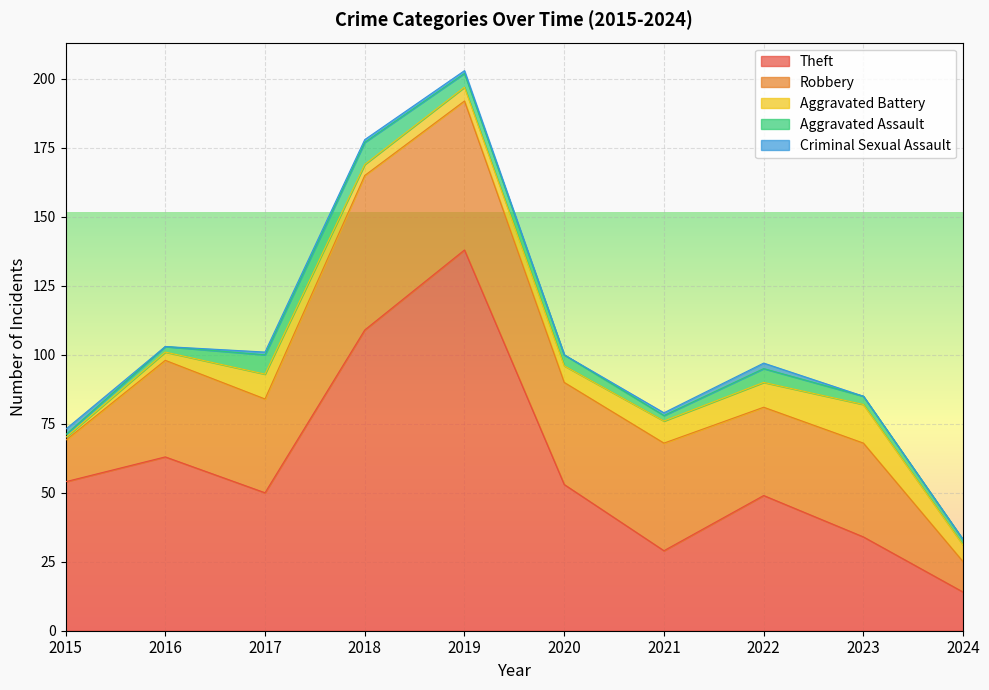

Where is Aggravated Battery nearest to the value 7?

2020